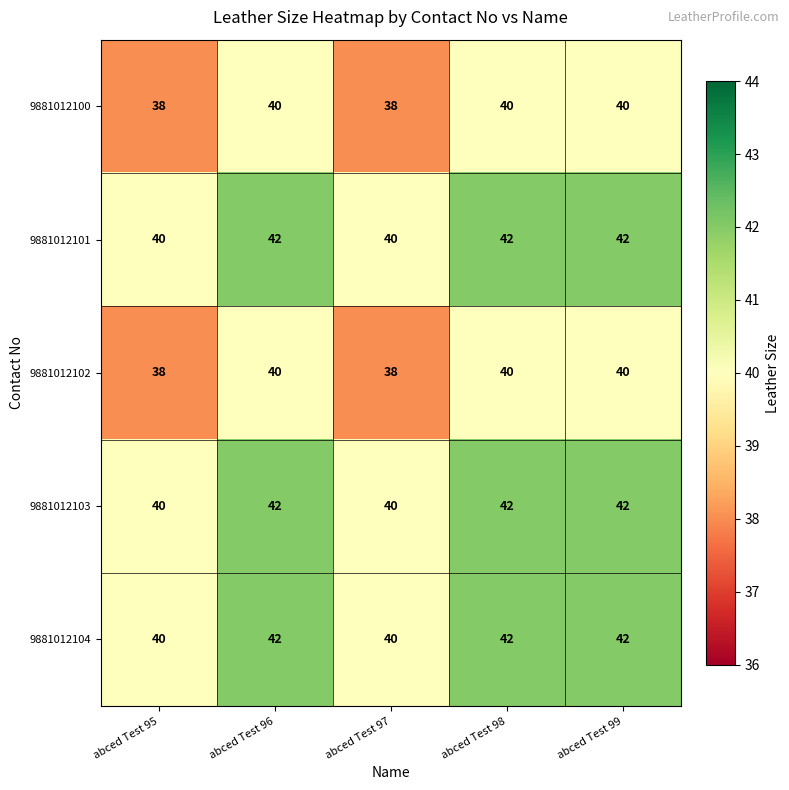

What is the sum of the 9881012101 values at abced Test 98 and abced Test 99?

84